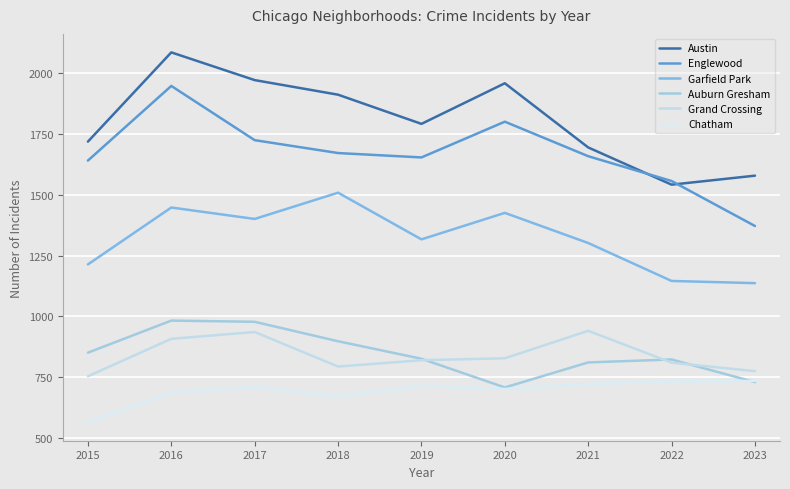

At which category does Garfield Park reach its first local peak?

2016